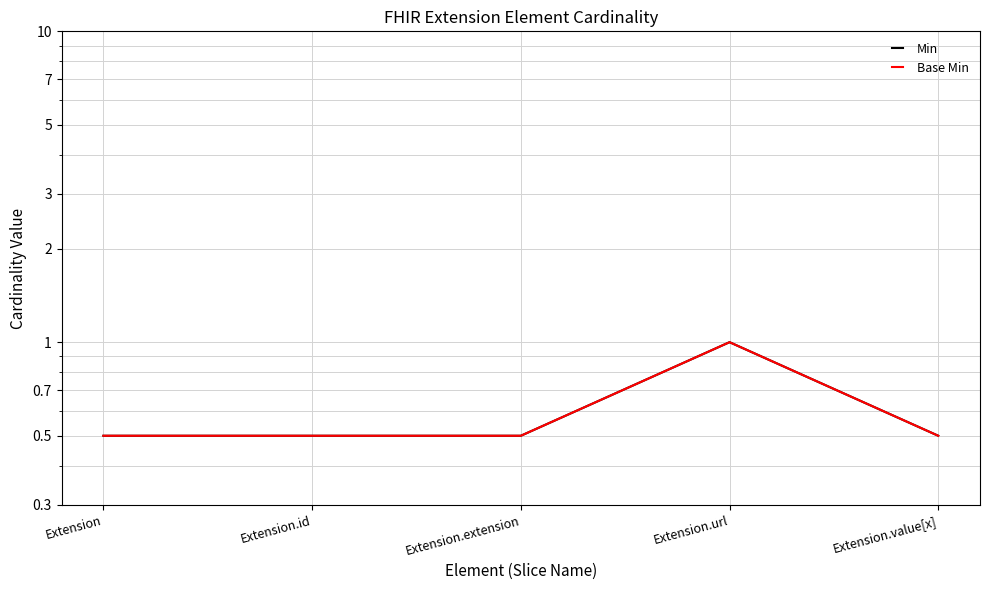

The value of Min at Extension.value[x] is 0.2. True or false?

False